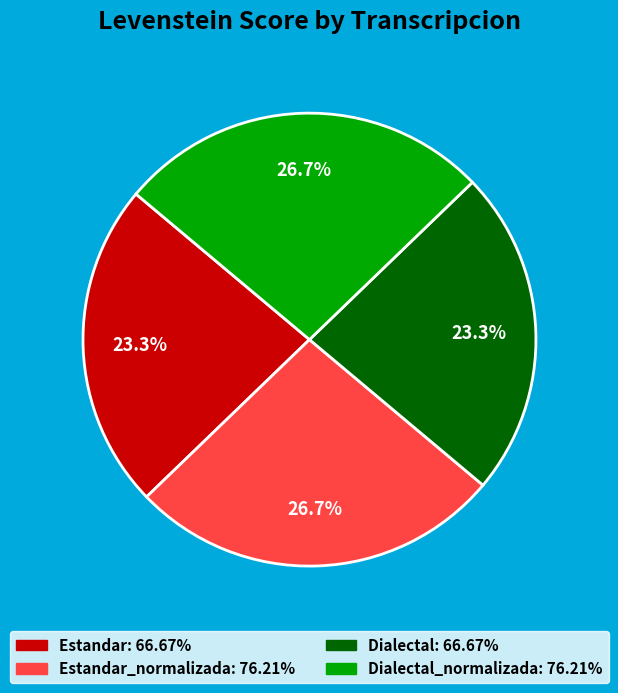

Is there a majority slice in this chart?

No